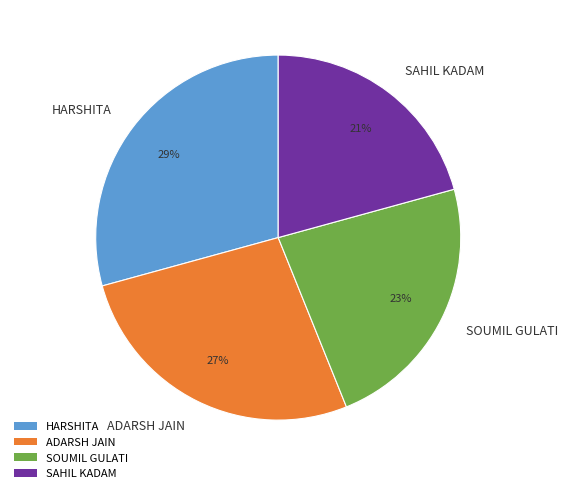

What is the smallest slice in the pie chart?

SAHIL KADAM